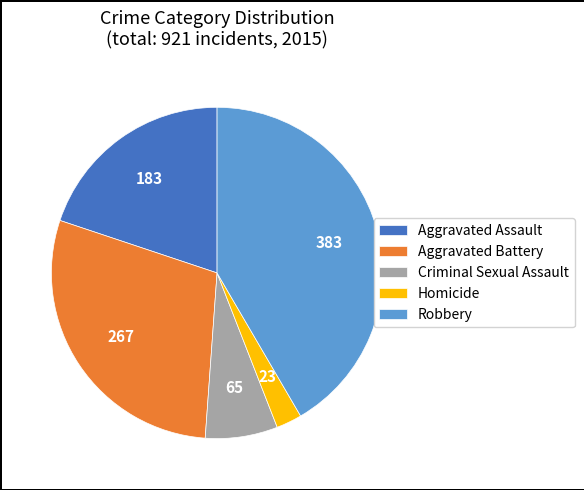

Rank the categories by value from lowest to highest.

Homicide, Criminal Sexual Assault, Aggravated Assault, Aggravated Battery, Robbery